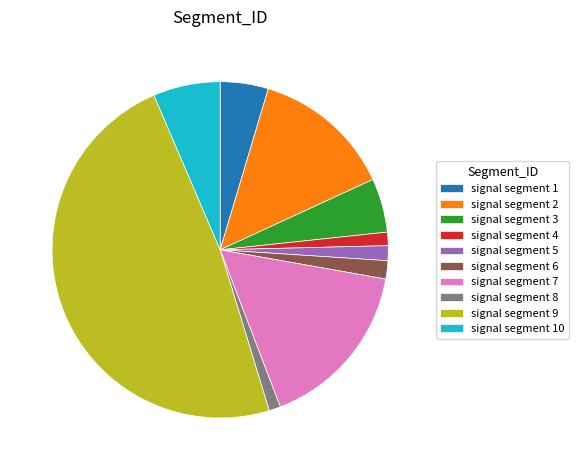

Which category has the biggest portion of the pie?

signal segment 9